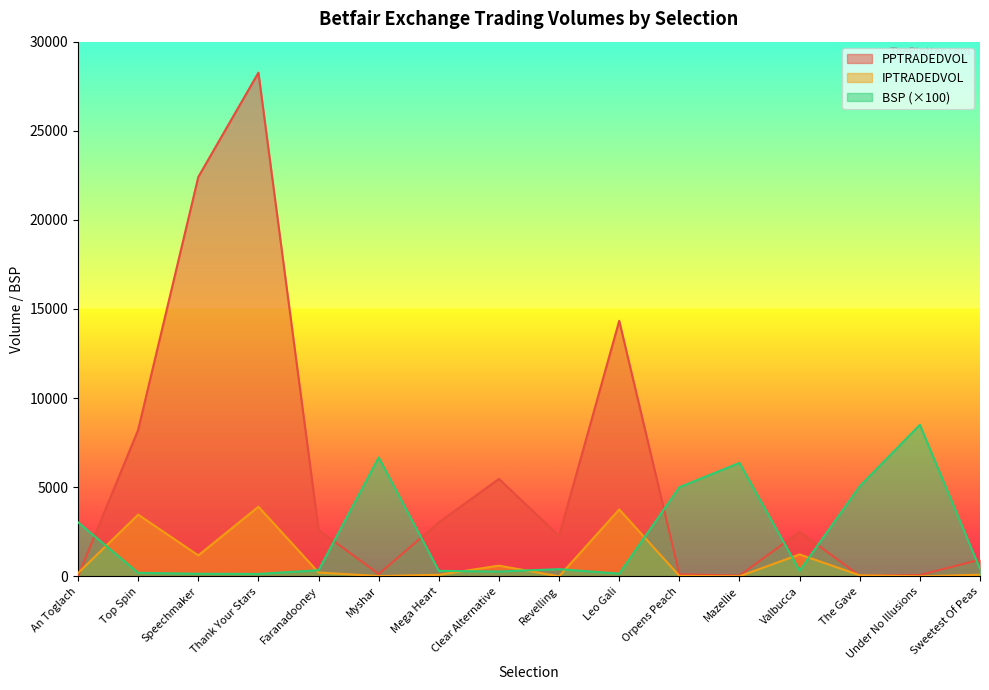

Rank the series at Top Spin from highest to lowest value.

PPTRADEDVOL, IPTRADEDVOL, BSP (×100)